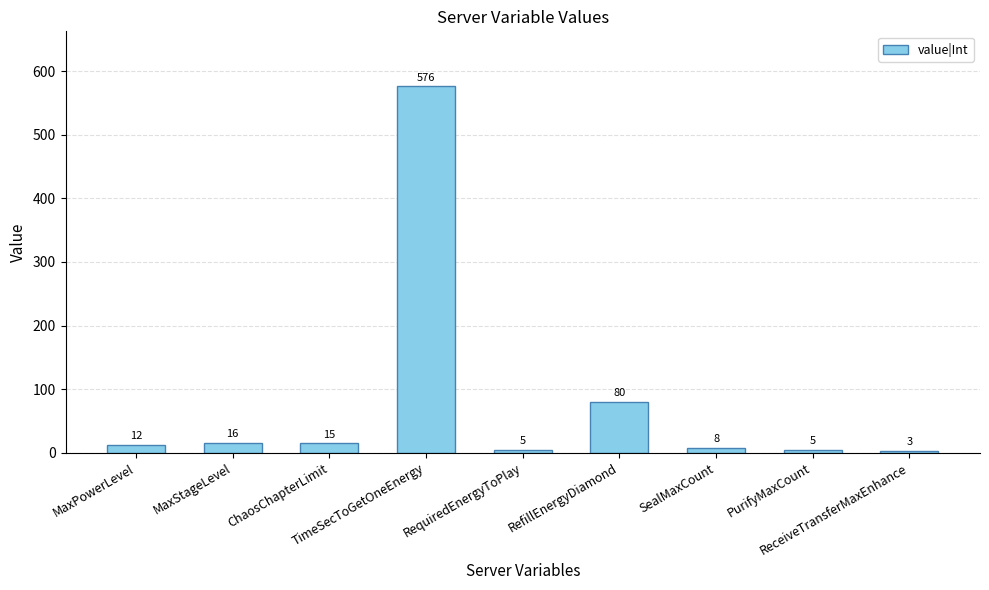

Is it true that the value at SealMaxCount is 8?

True